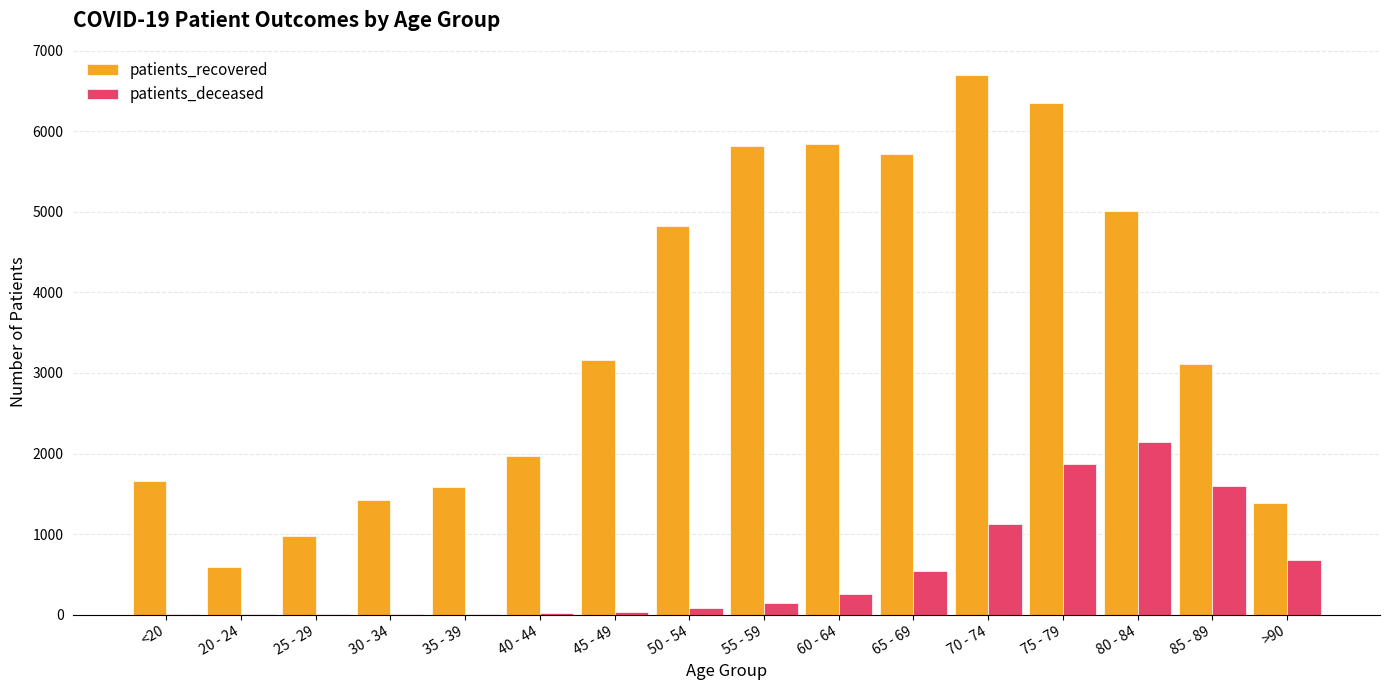

The value of patients_recovered at >90 is 839. True or false?

False